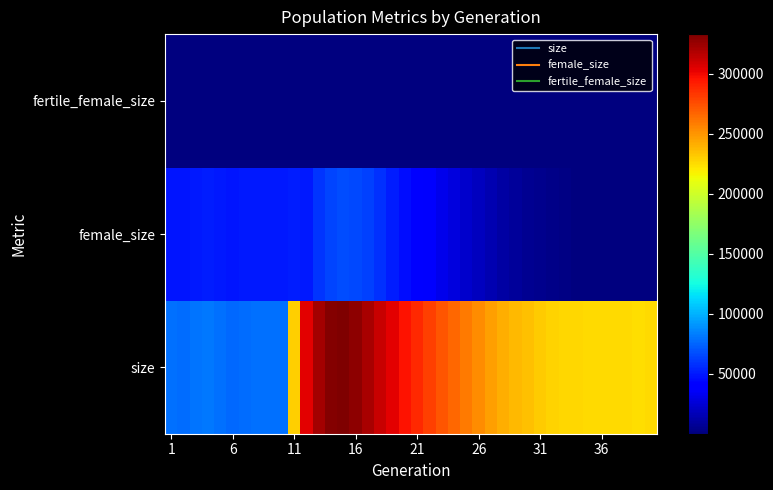

At which category is the sum across all series the highest?

14